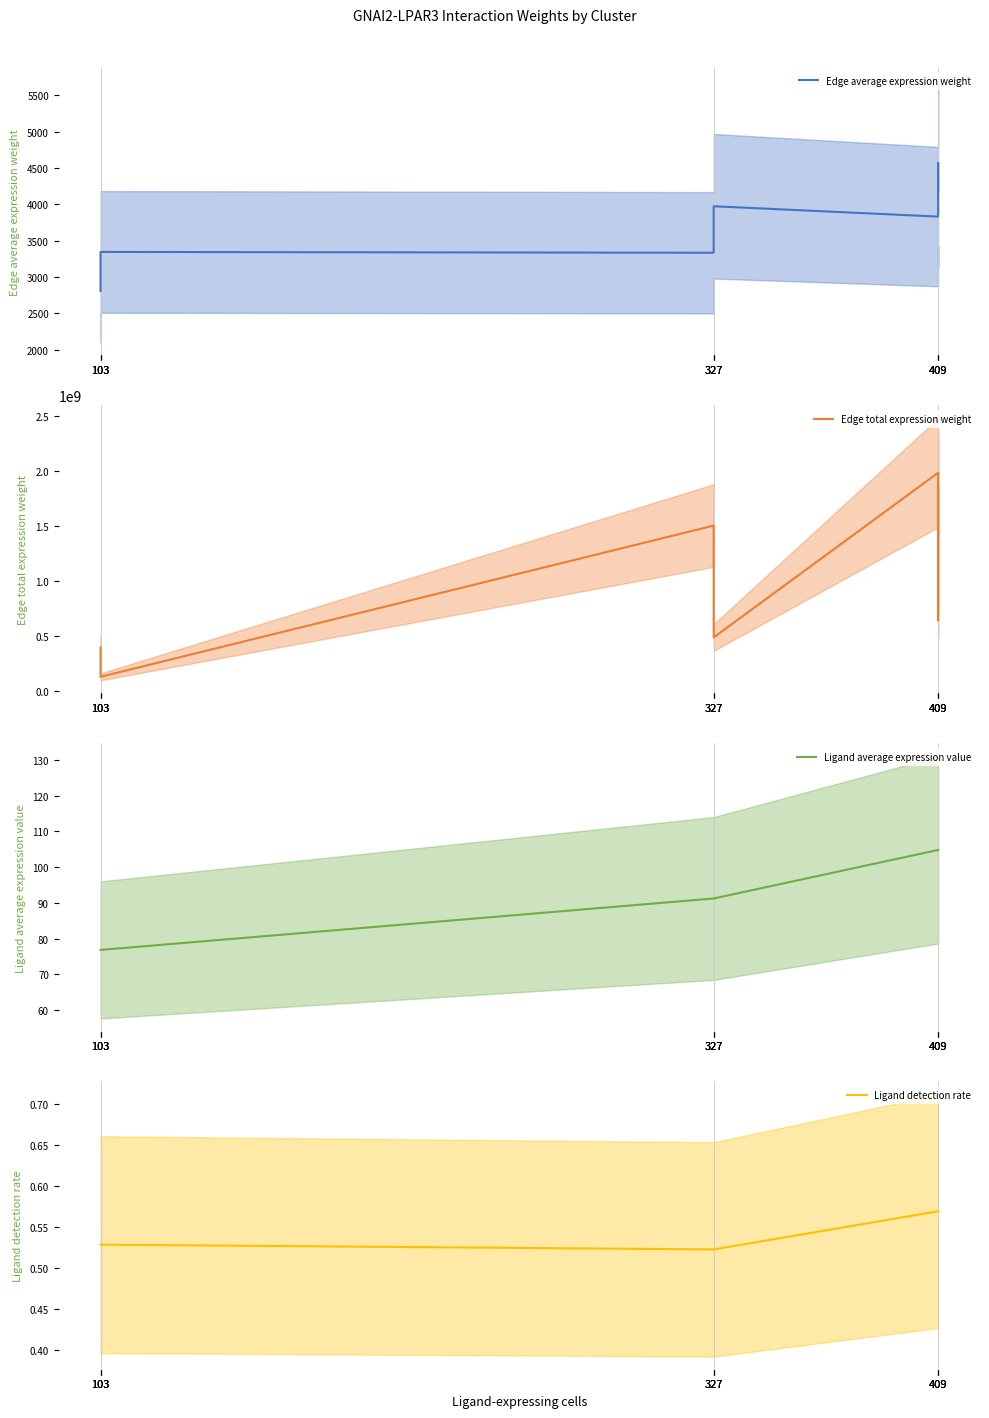

True or false: Ligand detection rate has a value of 0.6 at 409.

True